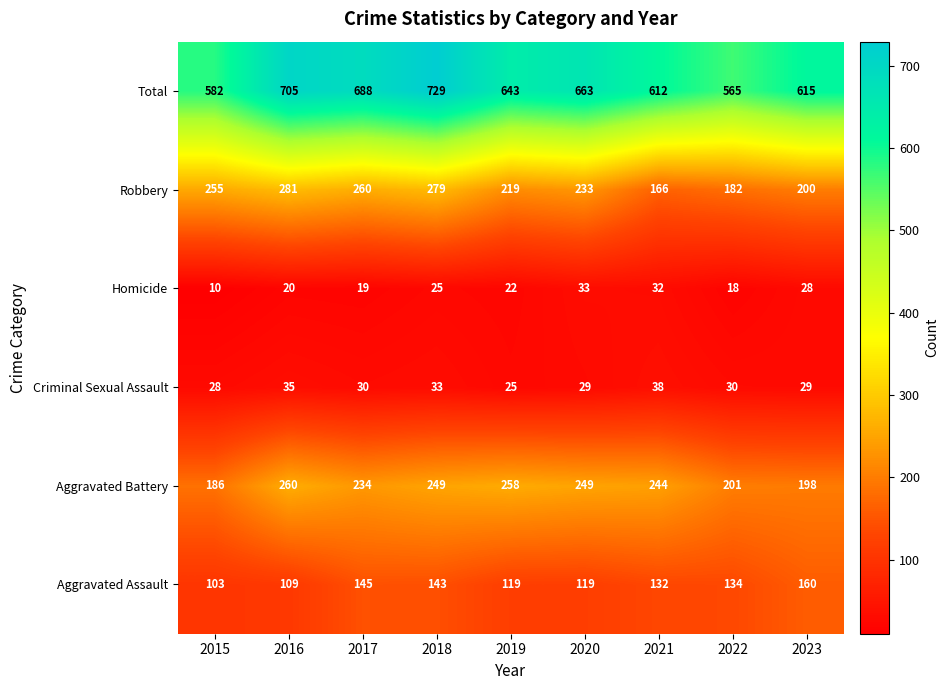

Which series has the widest spread of values?

Total